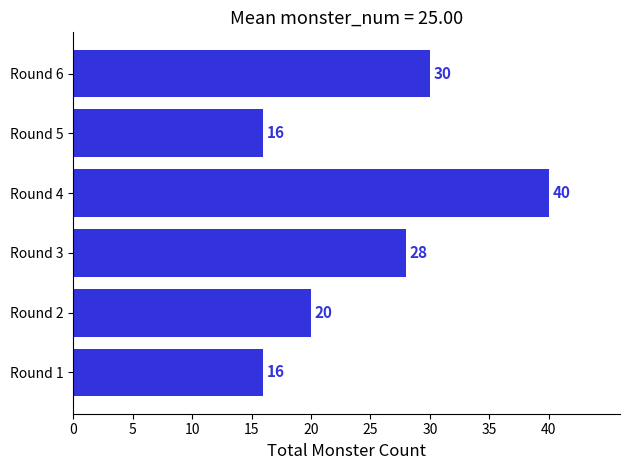

Reading bottom to top, extract all data points from this chart.

16	20	28	40	16	30